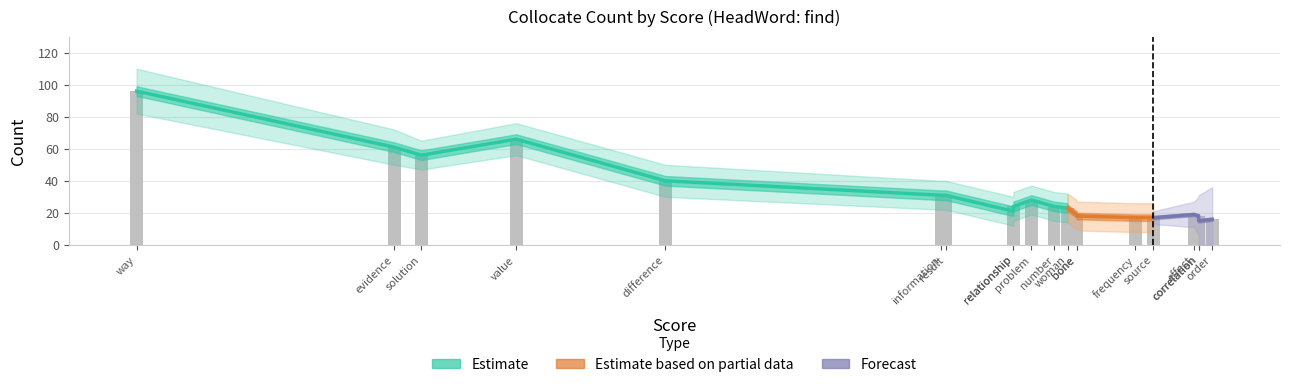

The Count_upper series shows 28 at effect. True or false?

True